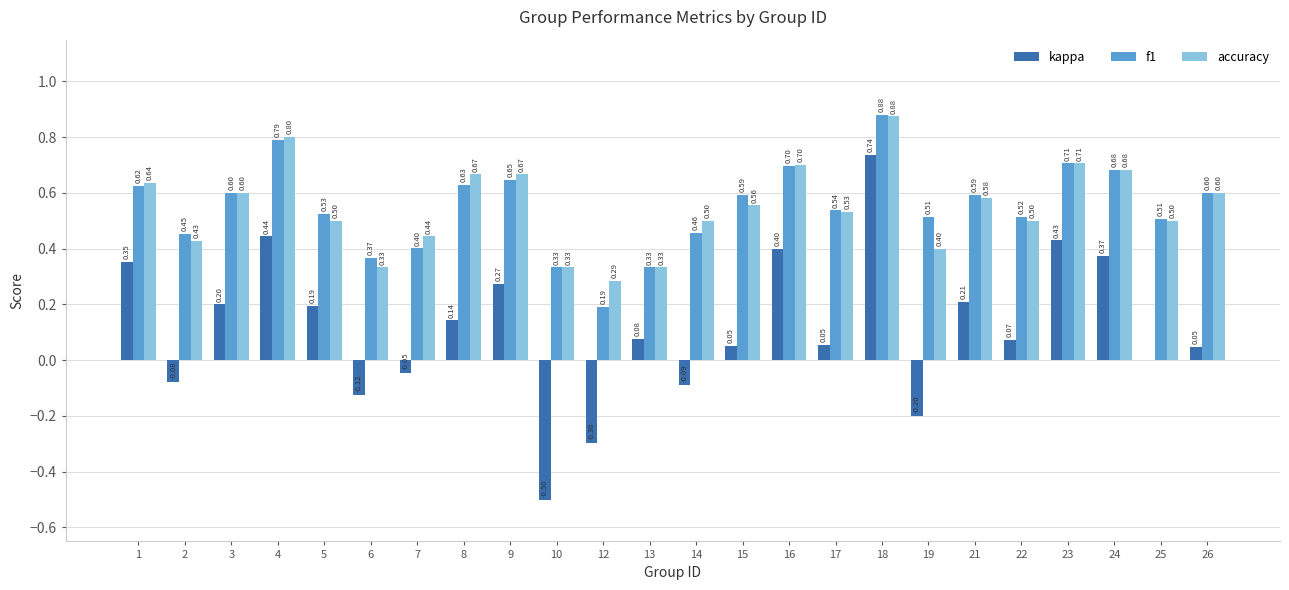

Does the chart contain stacked bars?

No